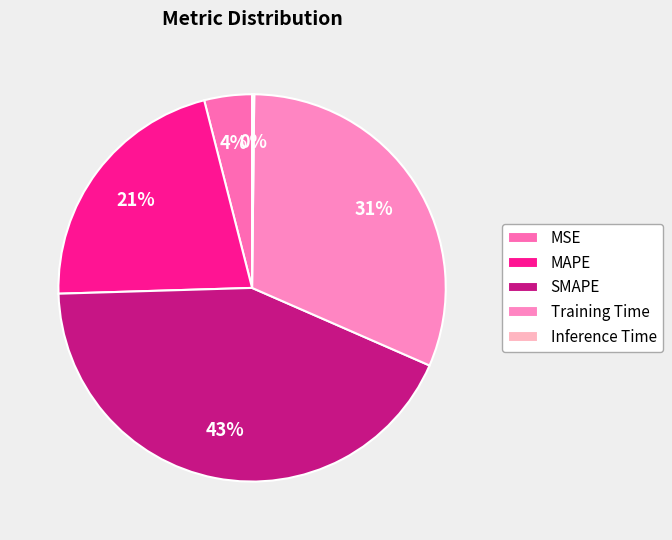

To the nearest percent, what is the combined percentage of Training Time and Inference Time?

32%